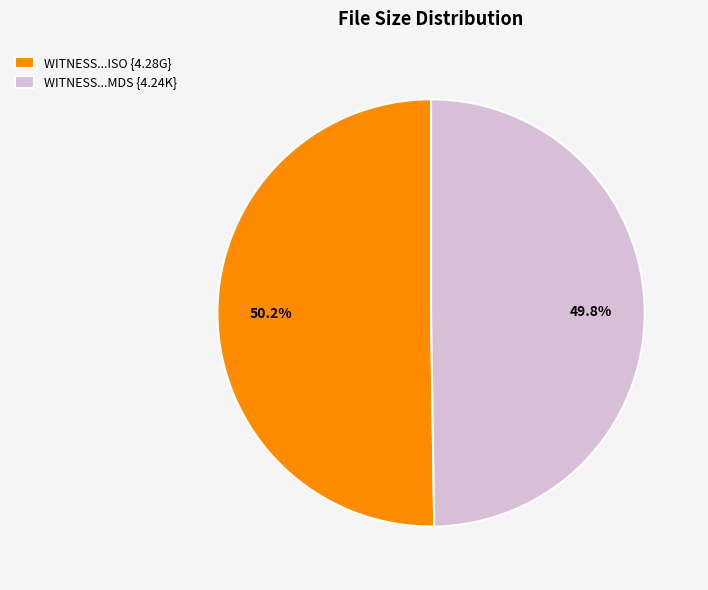

To the nearest percent, what is the average slice percentage?

50%